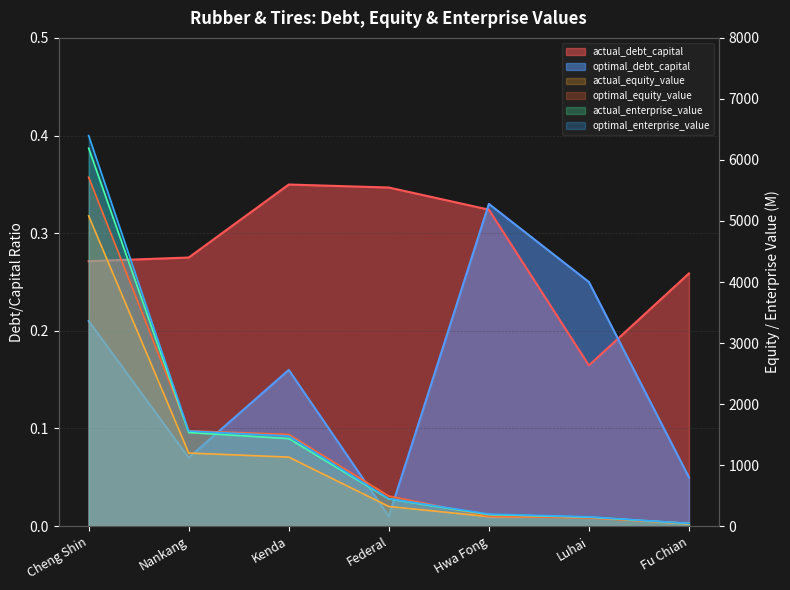

Which category has the lowest value in the actual_debt_capital series?

Luhai